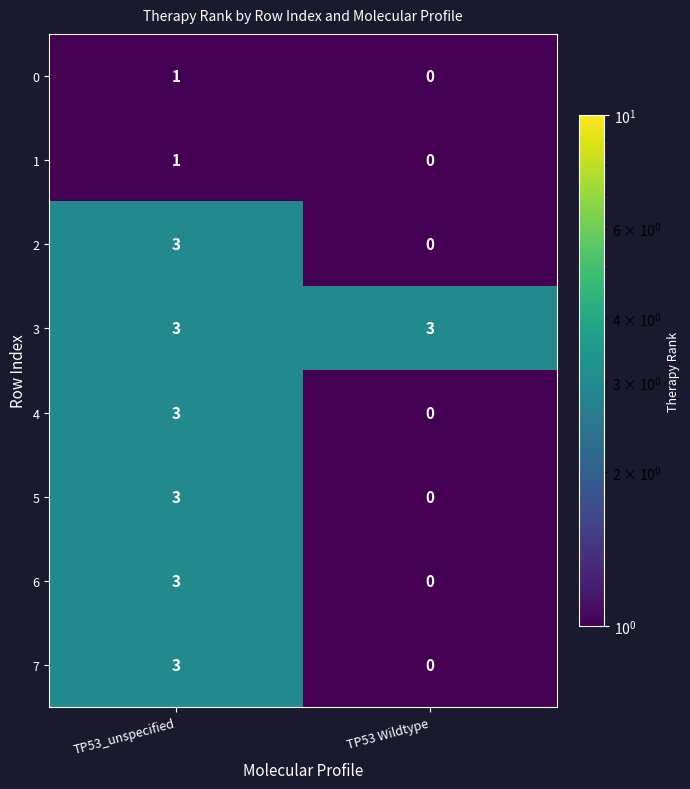

List the labels in order of 4 value, smallest first.

TP53 Wildtype, TP53_unspecified